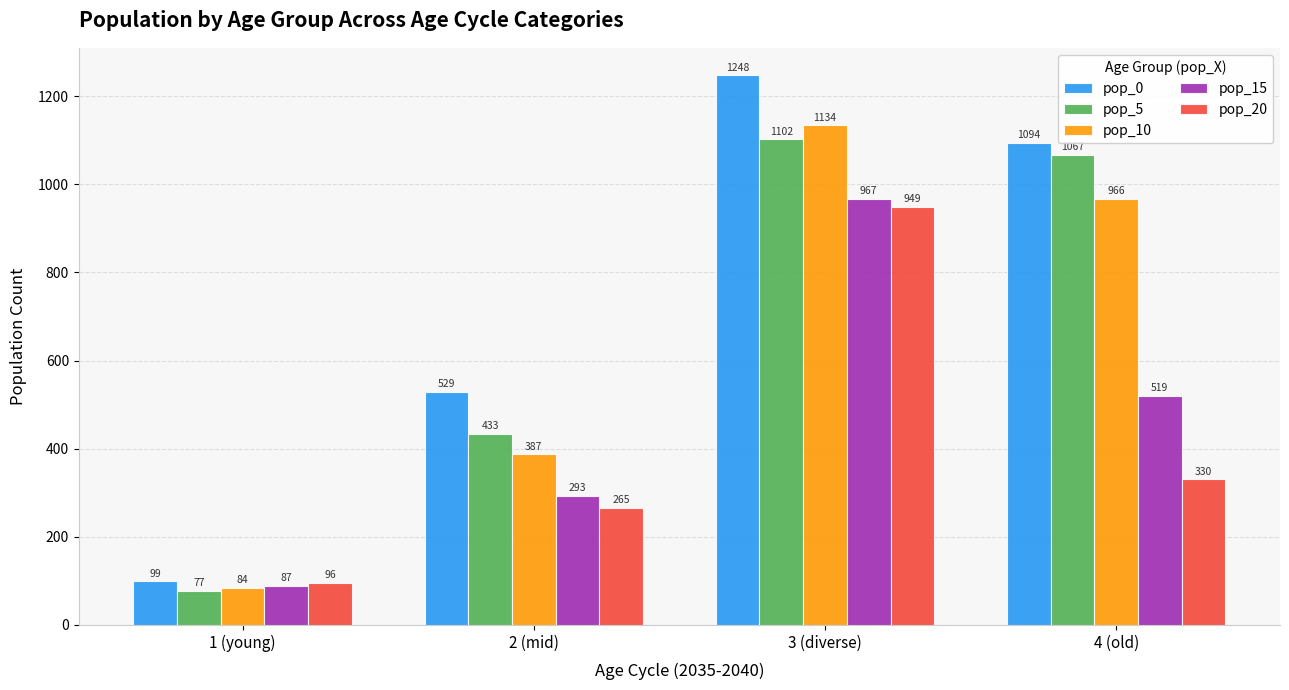

How many series are shown in this chart?

5